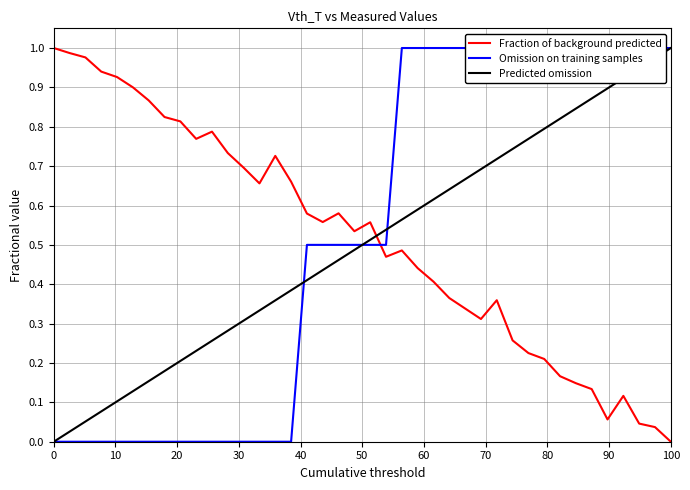

True or false: Fraction of background predicted and Predicted omission cross at least once.

True